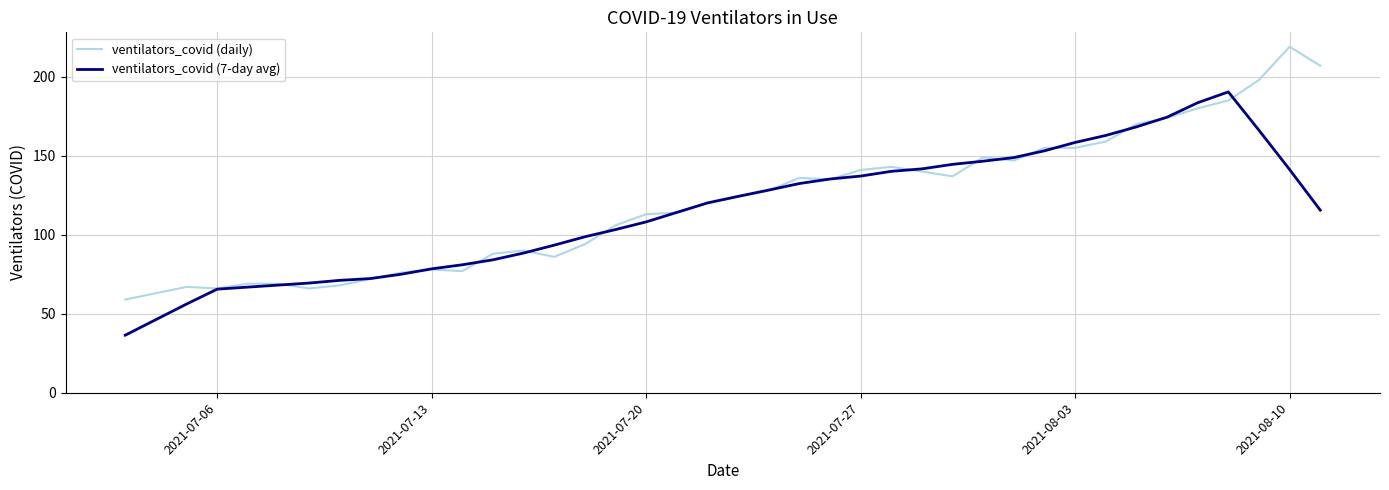

Does the chart display data point markers on the line(s)?

No